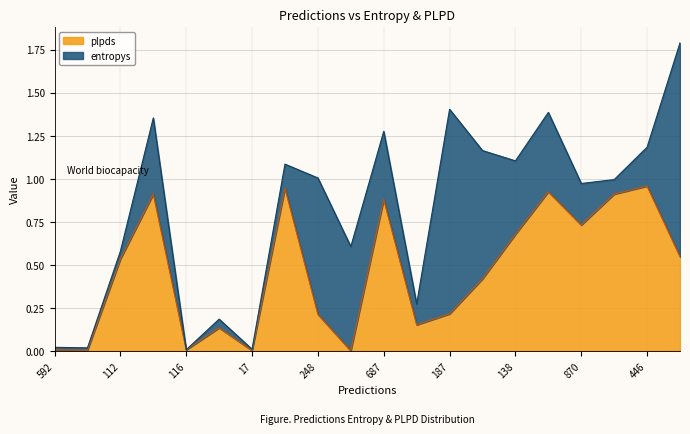

True or false: plpds has a value of 0.7 at 112.

False